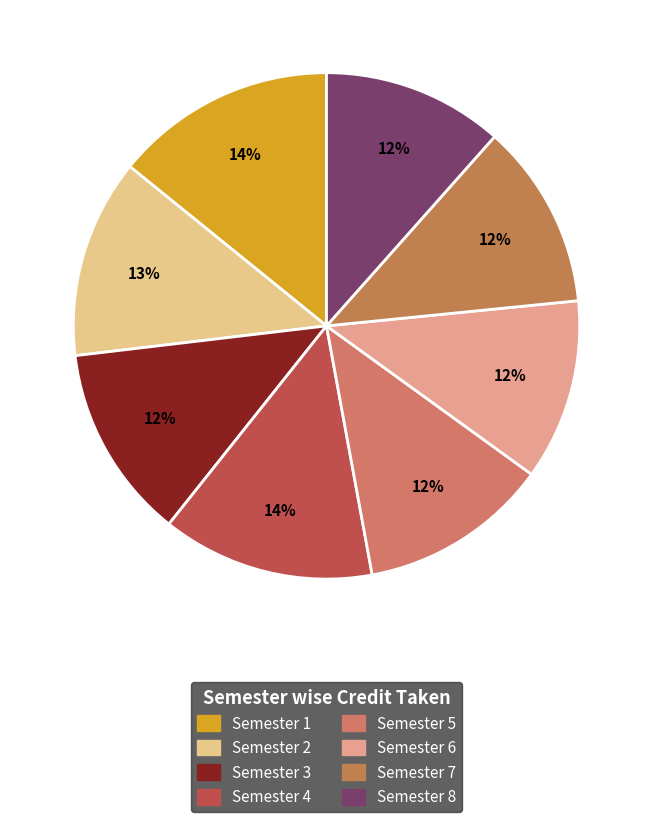

Does any single category account for the majority?

No